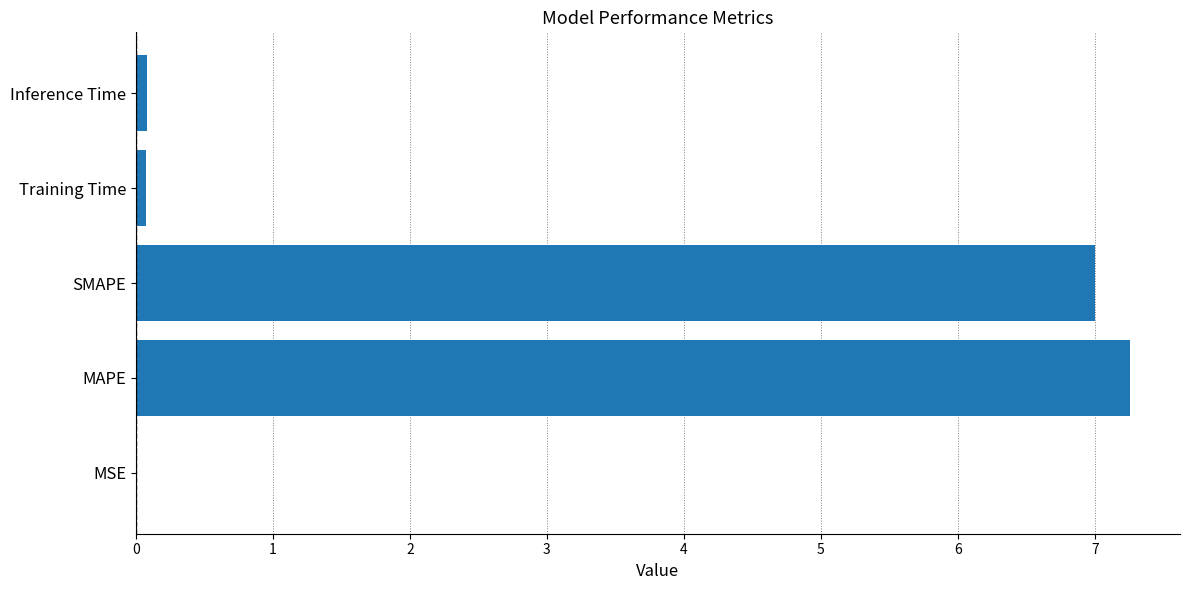

What is the maximum value shown in the chart?

7.3